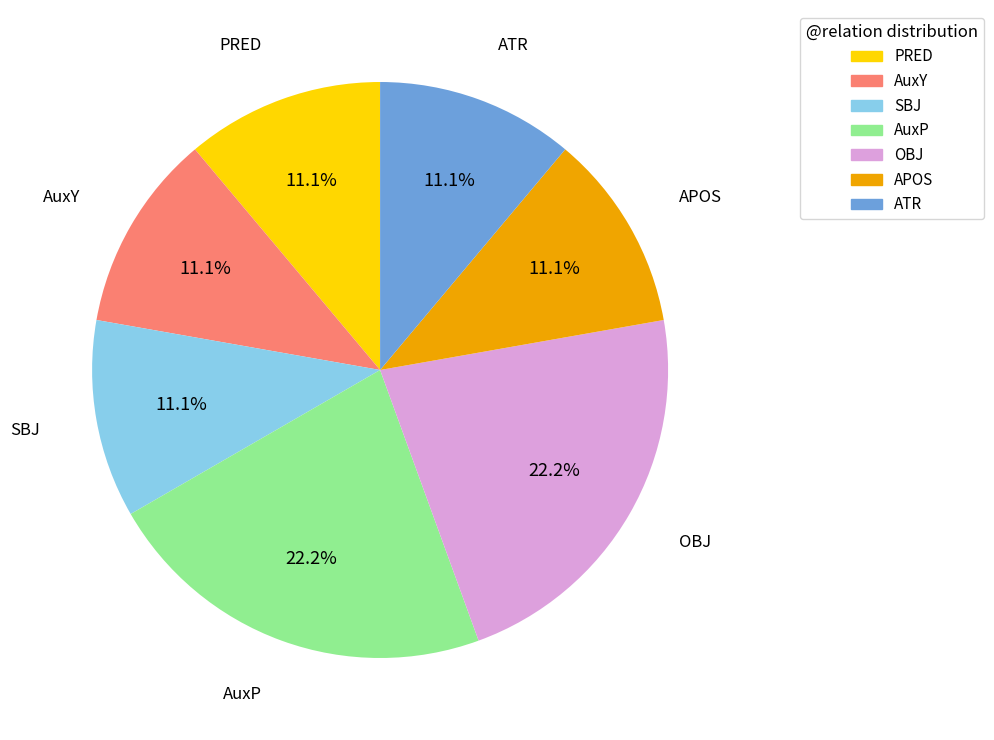

What is the ratio of the value at ATR to the value at OBJ?

0.5